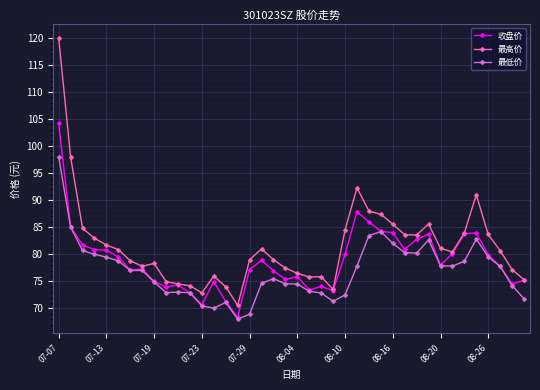

What is the greatest value displayed?

120.0